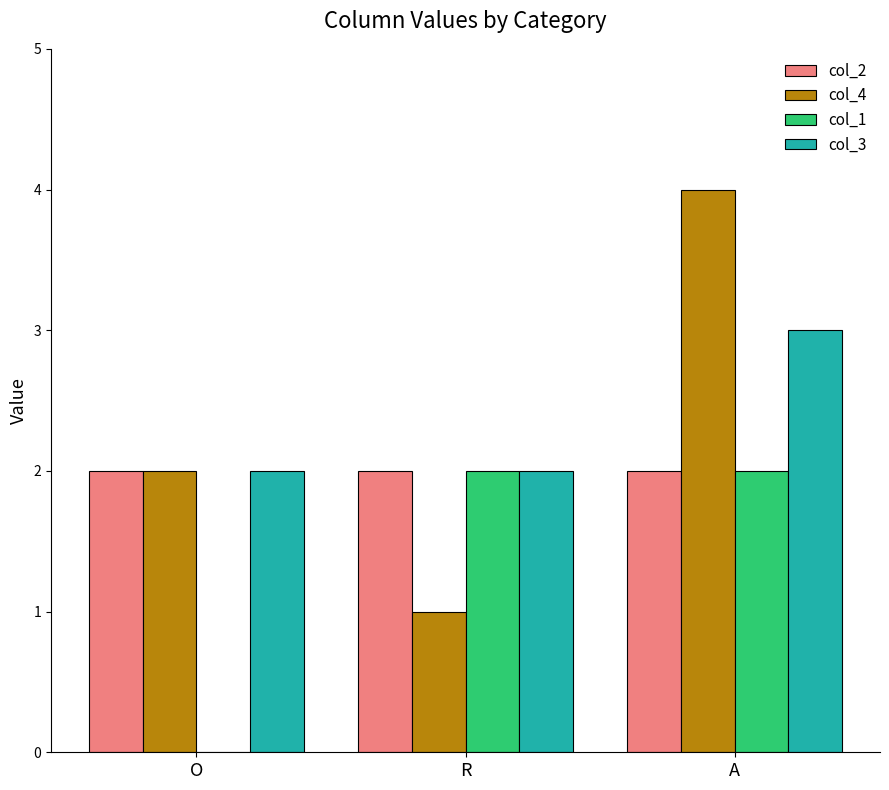

Count the number of data series in this chart.

4